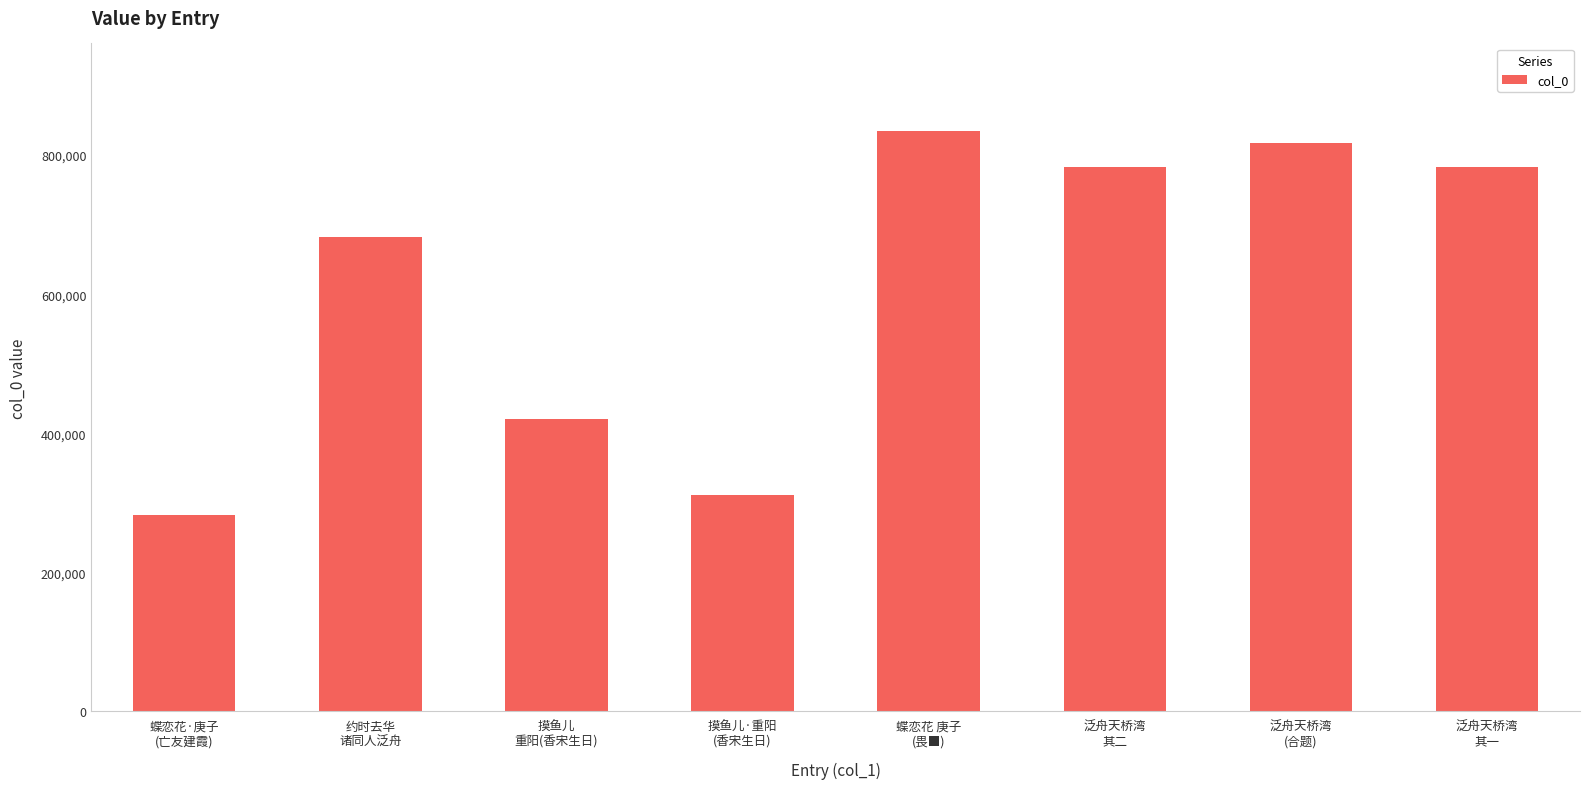

Does the chart contain stacked bars?

No